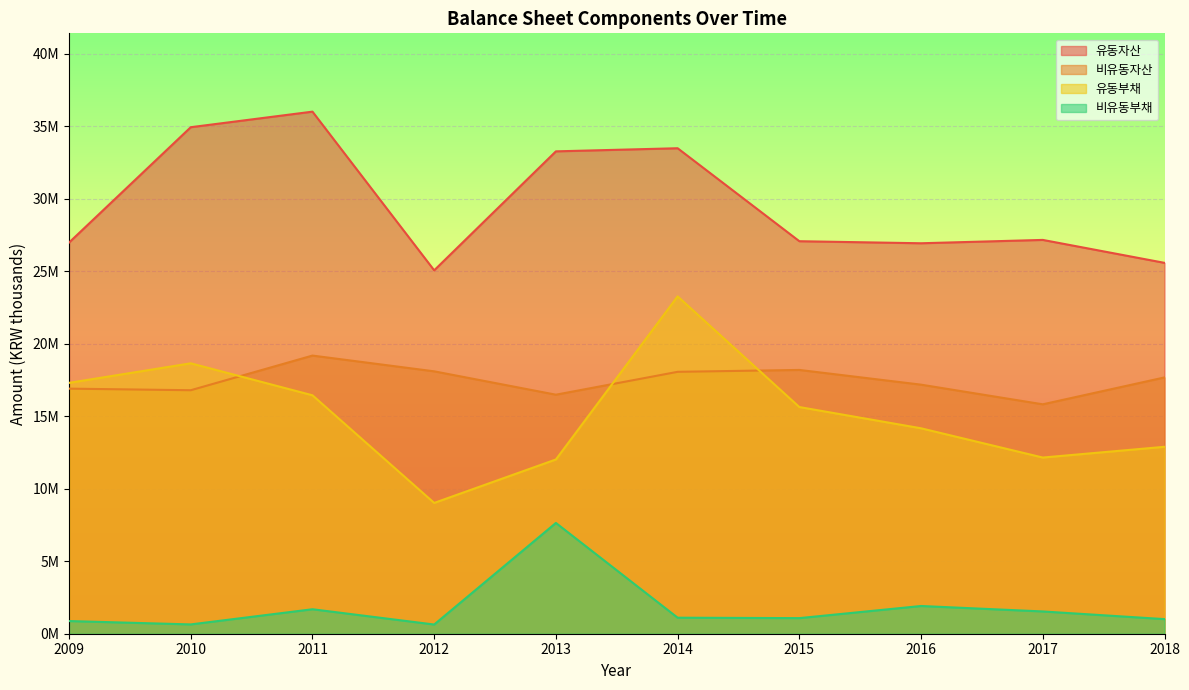

At which label does 비유동부채 first exceed 1105517?

2011